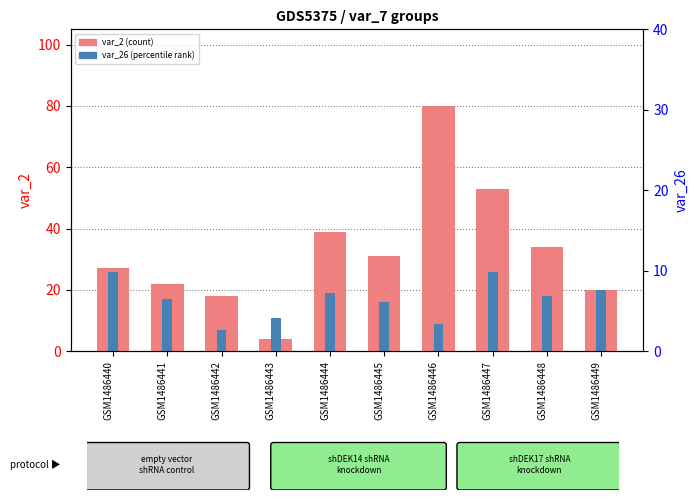

Which has a higher value, GSM1486441 or GSM1486444?

GSM1486444